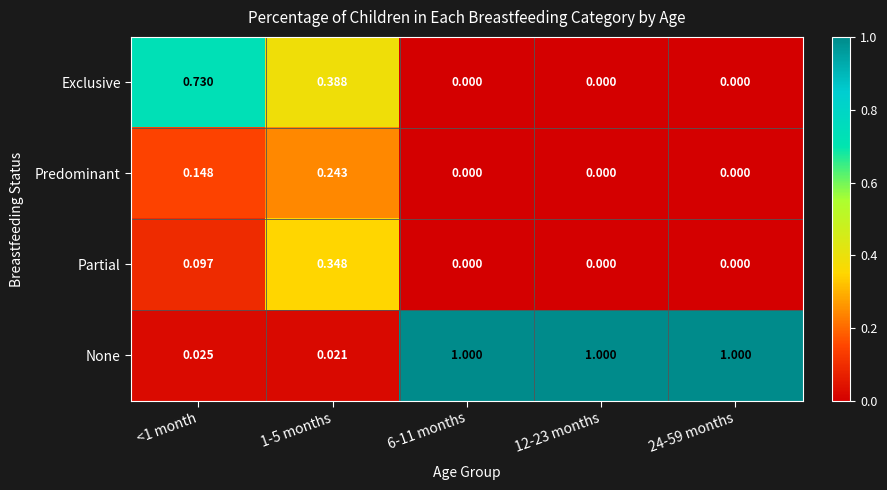

Rank the series by their maximum value, from lowest to highest.

Predominant, Partial, Exclusive, None